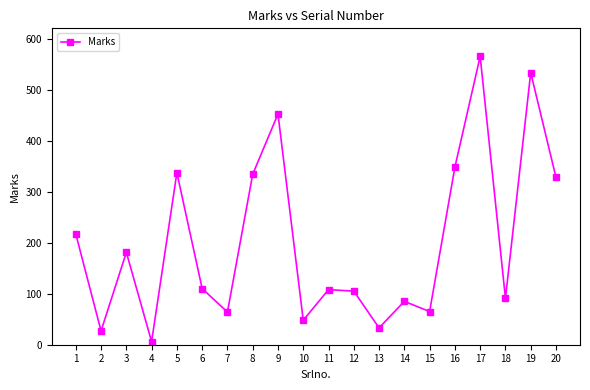

Which has a higher value, 6 or 9?

9